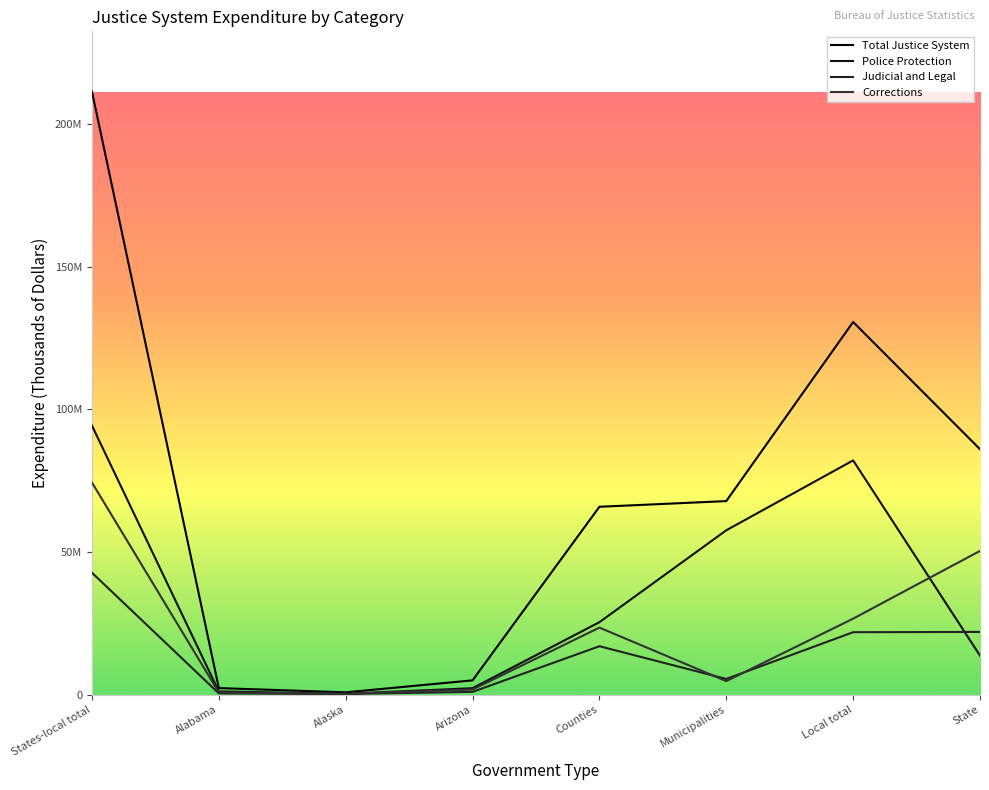

Rank the series by their maximum value, from lowest to highest.

Judicial and Legal, Corrections, Police Protection, Total Justice System